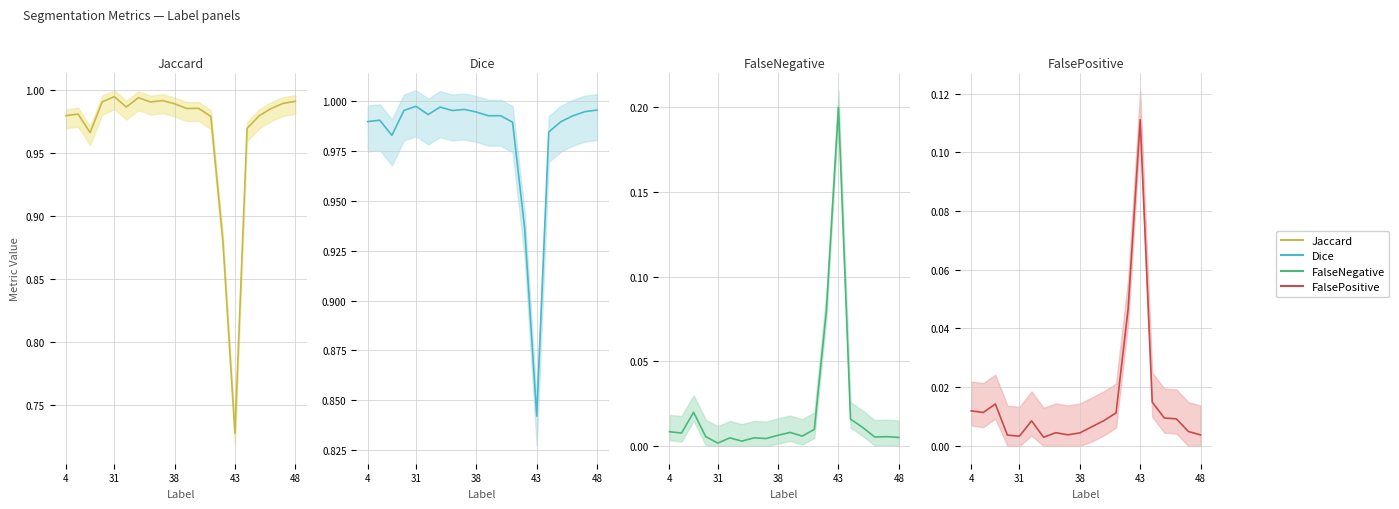

Is this an area chart (filled region under the line)?

No